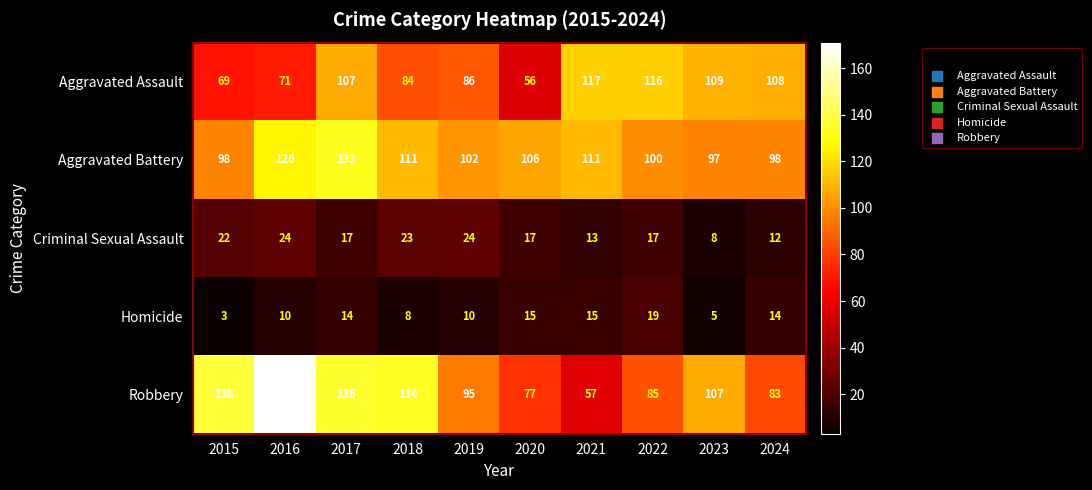

What is the minimum value shown in the chart?

3